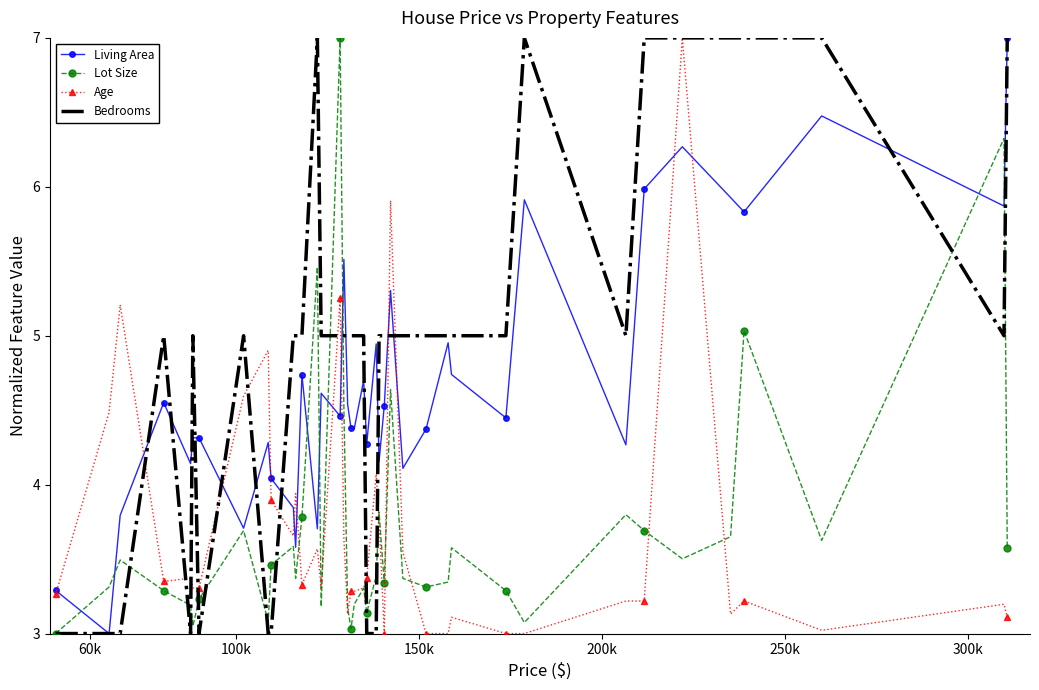

Which series has the largest total across all categories?

Bedrooms